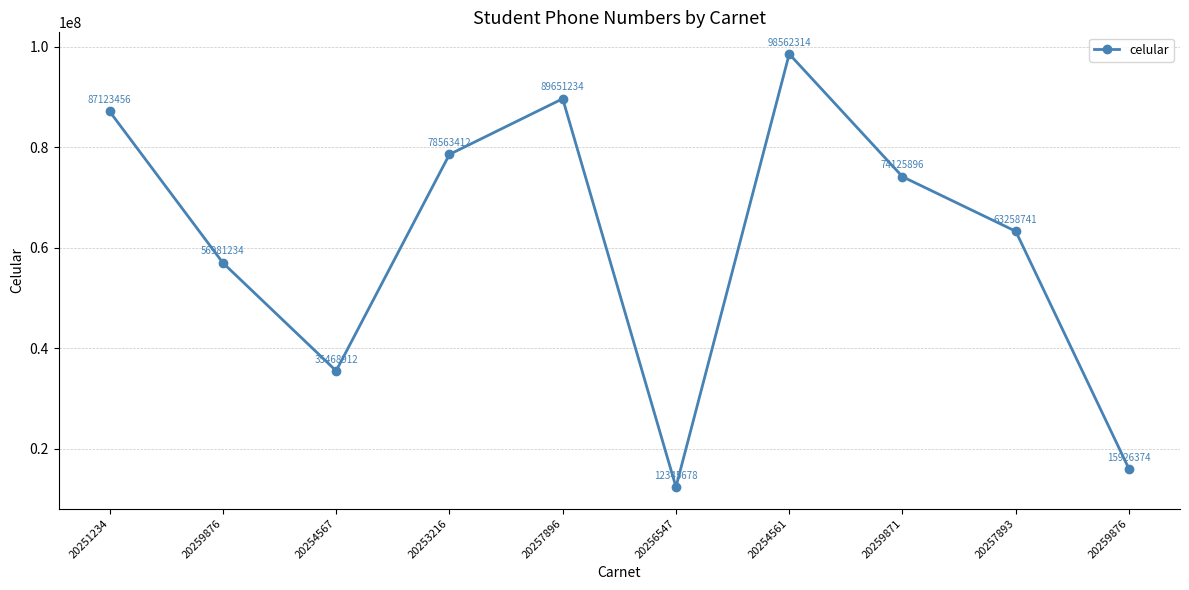

What is the change in value from 20254567 to 20253216?

+43094500